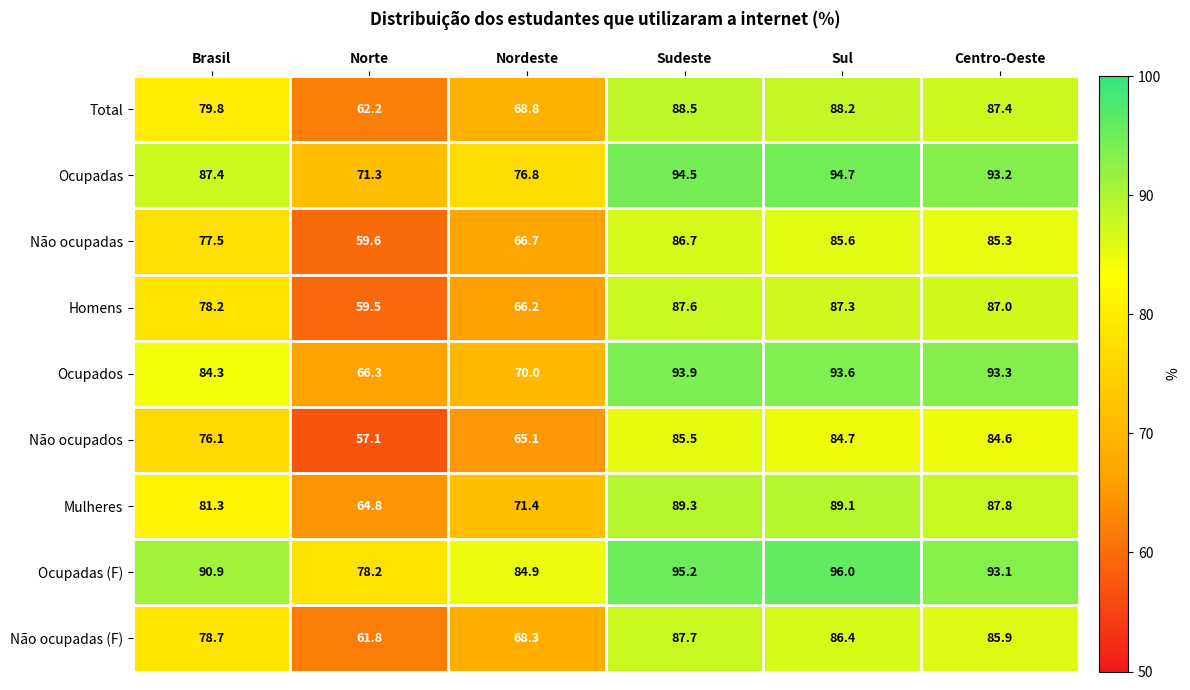

At which label does Não ocupados first exceed 84?

Sudeste